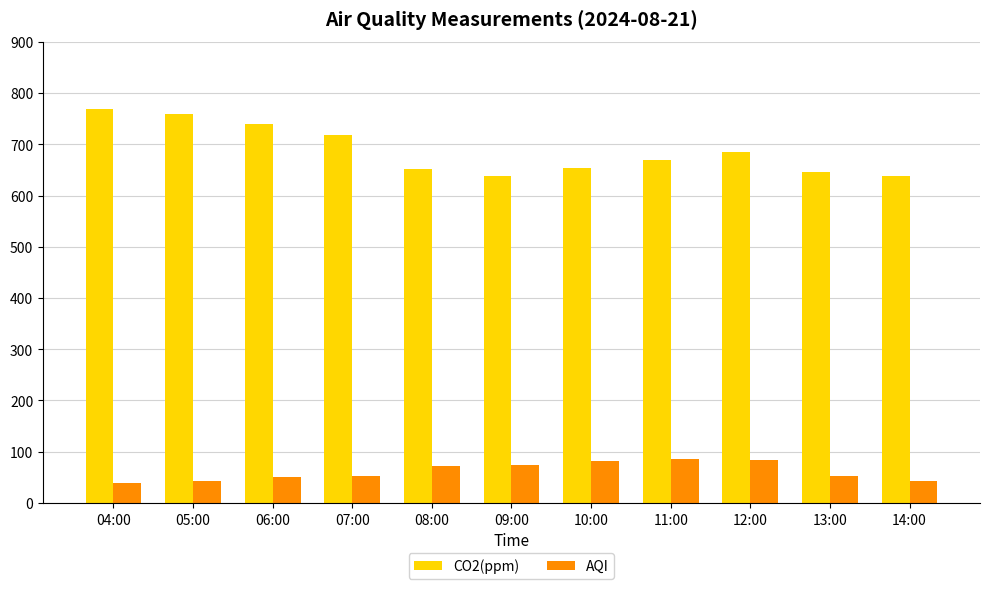

Is the value of AQI at 06:00 greater than the value of CO2(ppm) at 05:00?

No